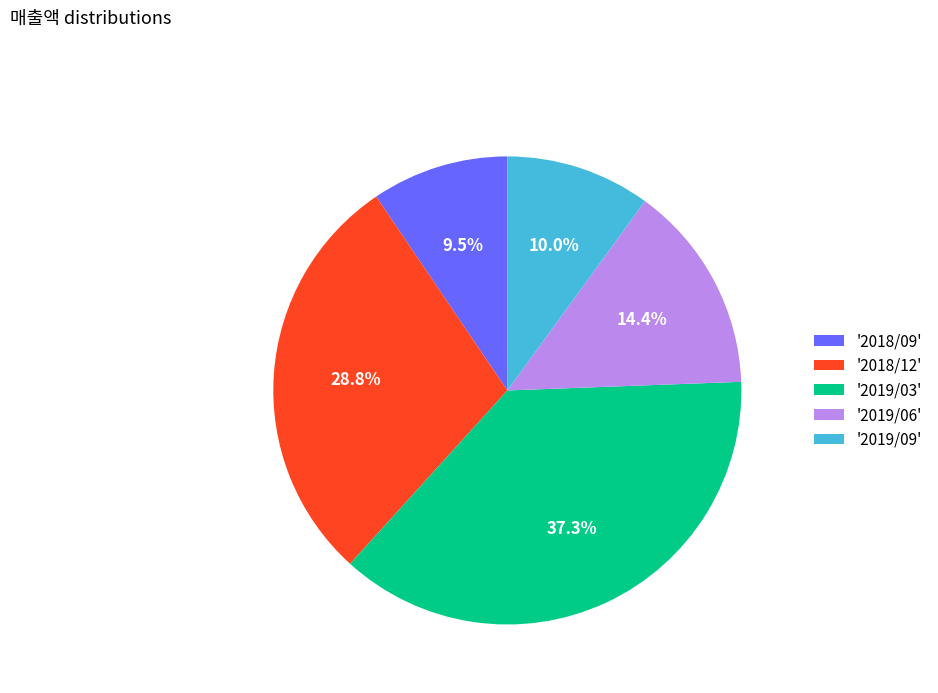

Does '2019/09' represent more than half of the total?

No